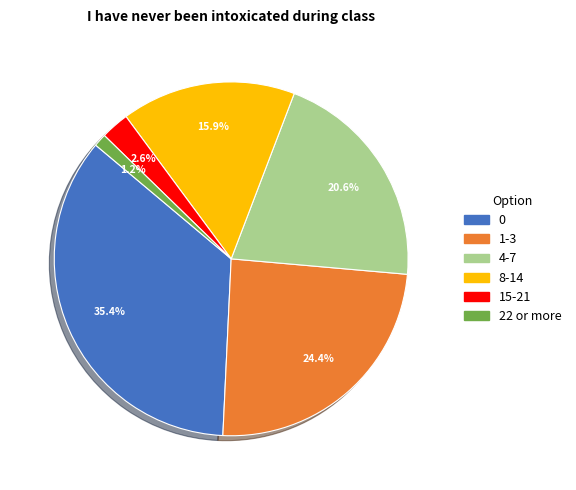

Which category has the smallest portion of the pie?

22 or more